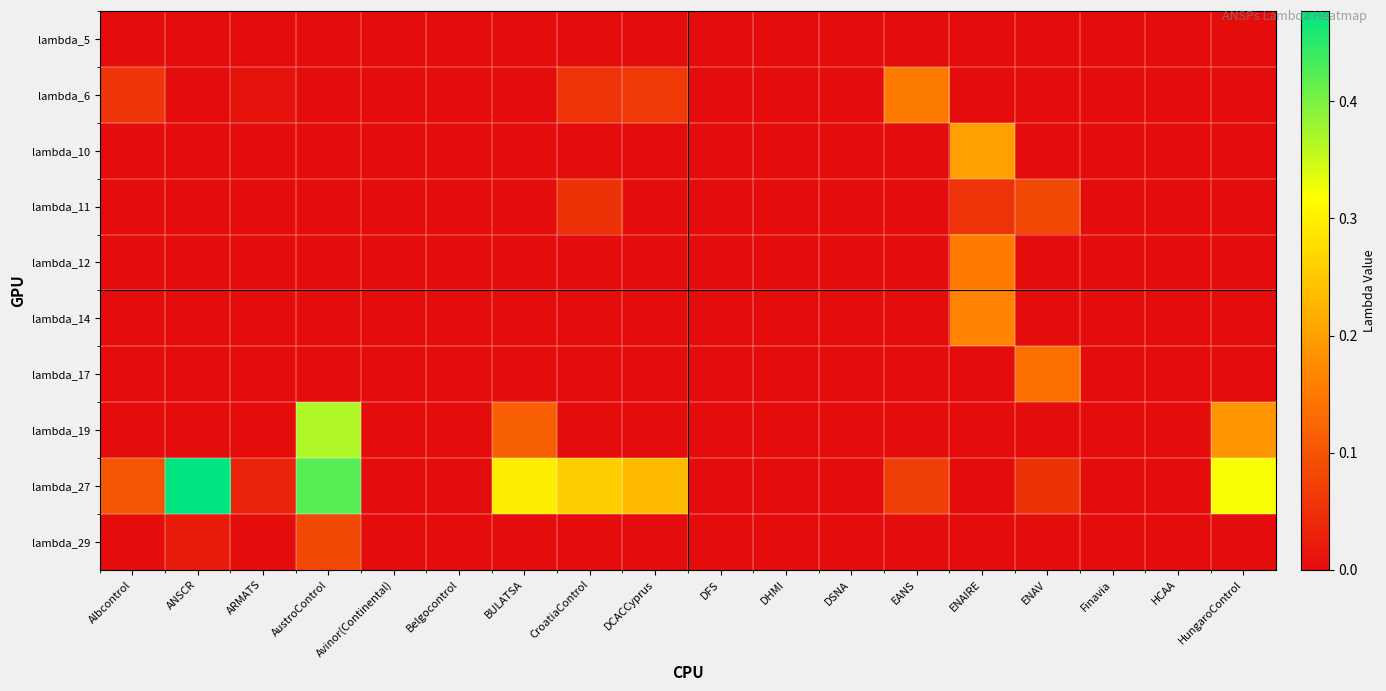

Count the number of categories in the chart.

18